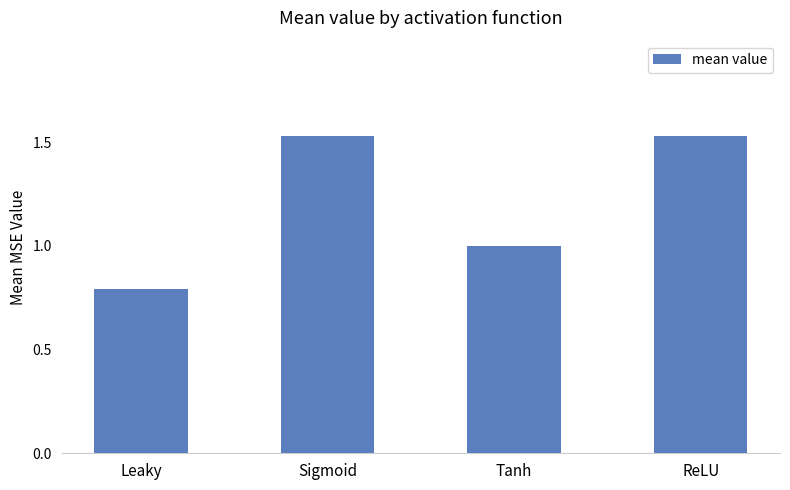

What is the average value?

1.2